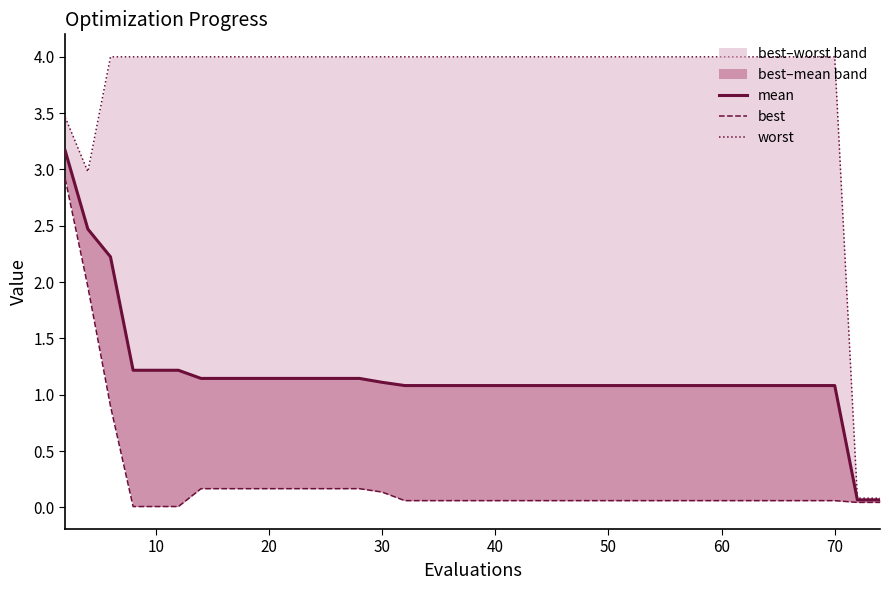

What is the average value of the mean series?

1.2